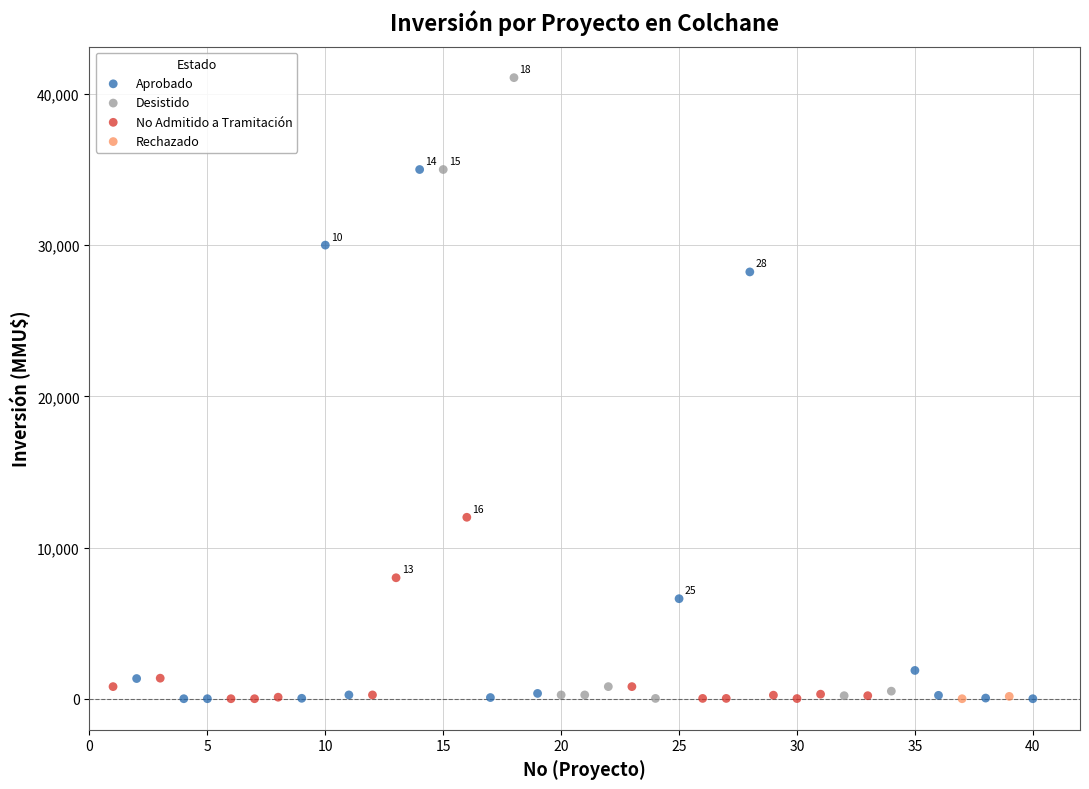

Which series reaches the maximum Y coordinate?

Desistido